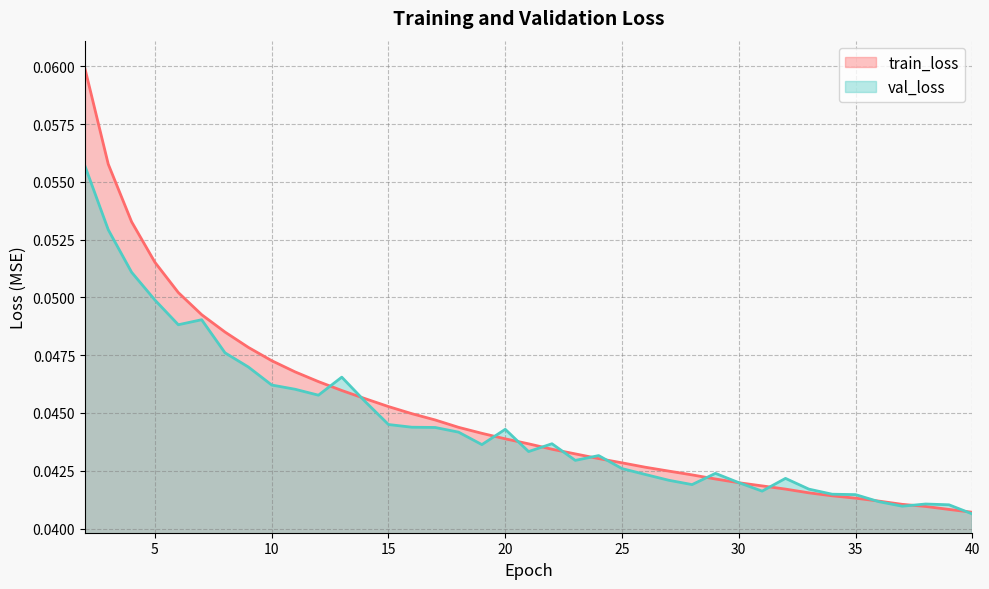

How many lines are shown in the chart?

2